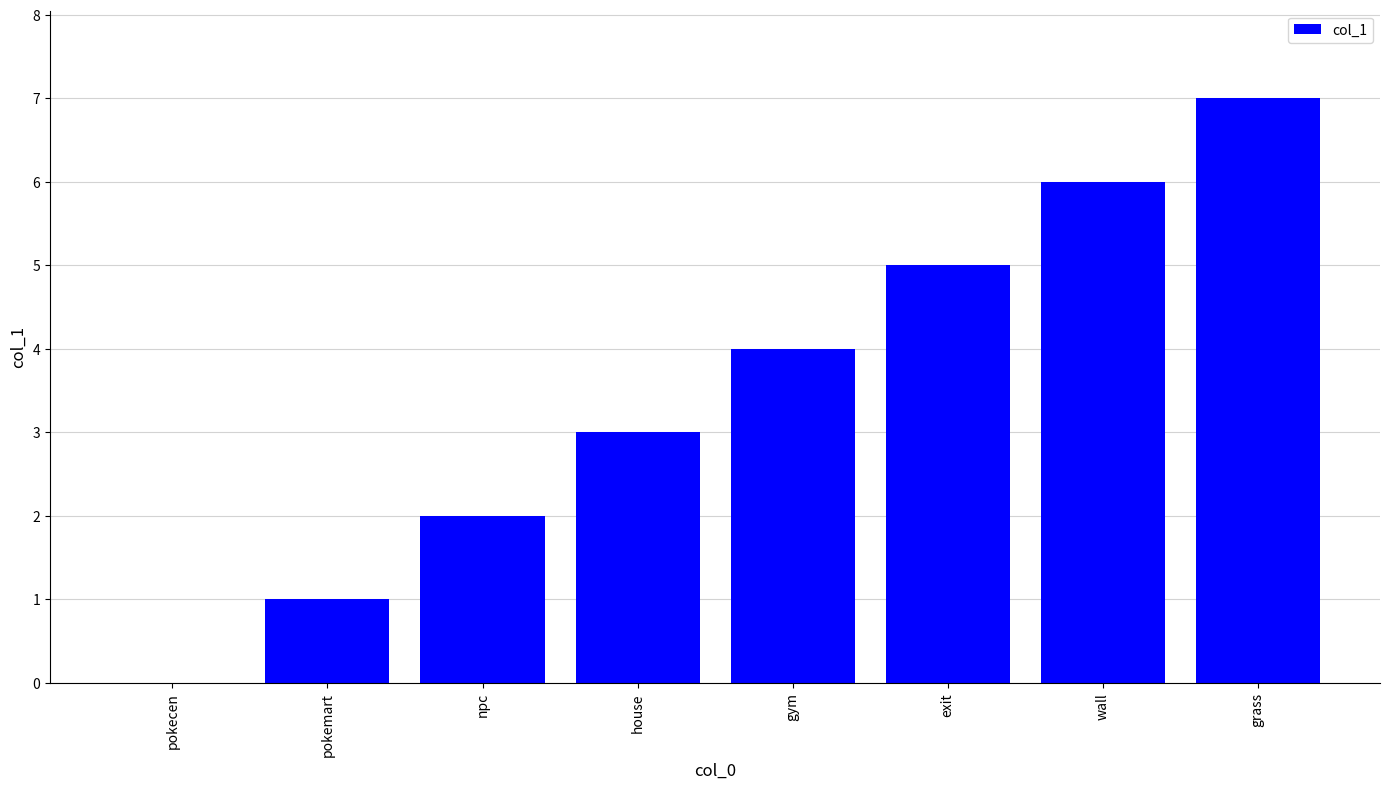

The chart shows a value of 6 at gym. True or false?

False